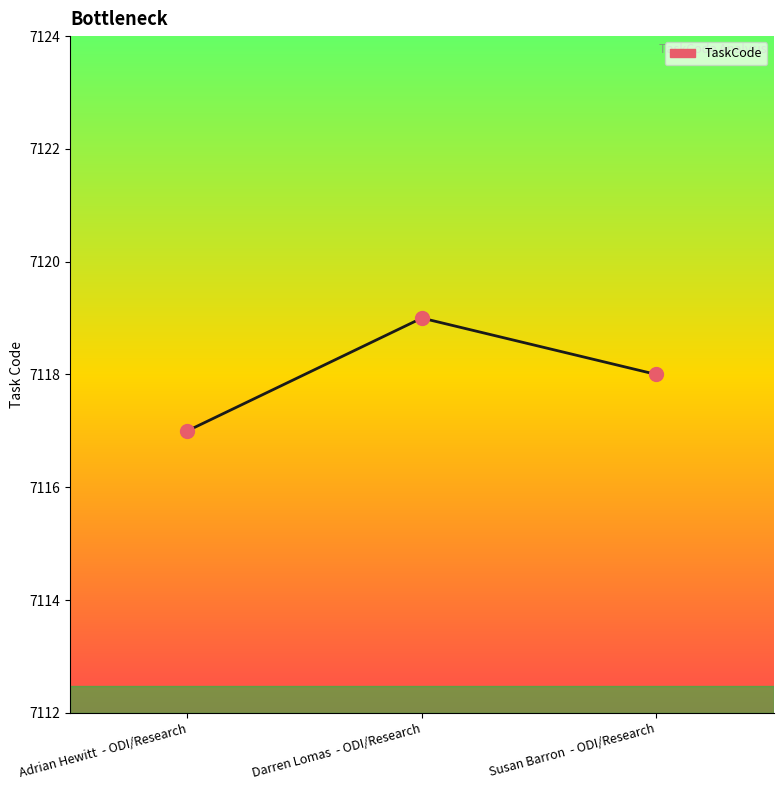

Which has a higher value, Darren Lomas  - ODI/Research or Adrian Hewitt  - ODI/Research?

Darren Lomas  - ODI/Research